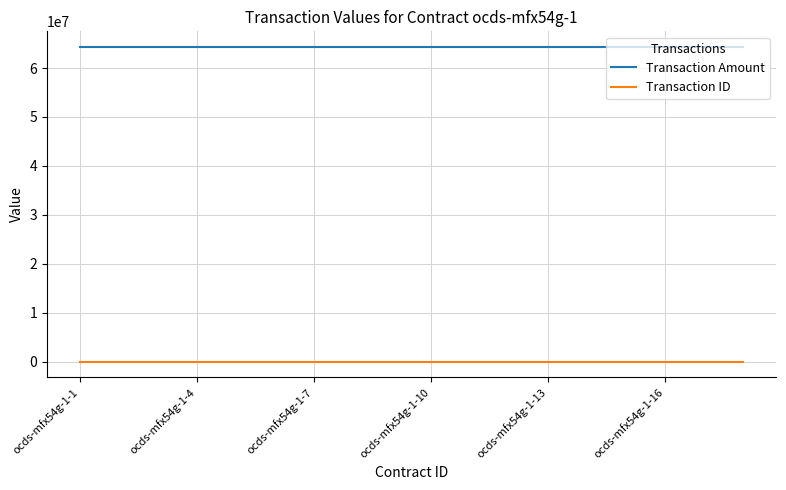

True or false: Transaction Amount and Transaction ID cross at least once.

False